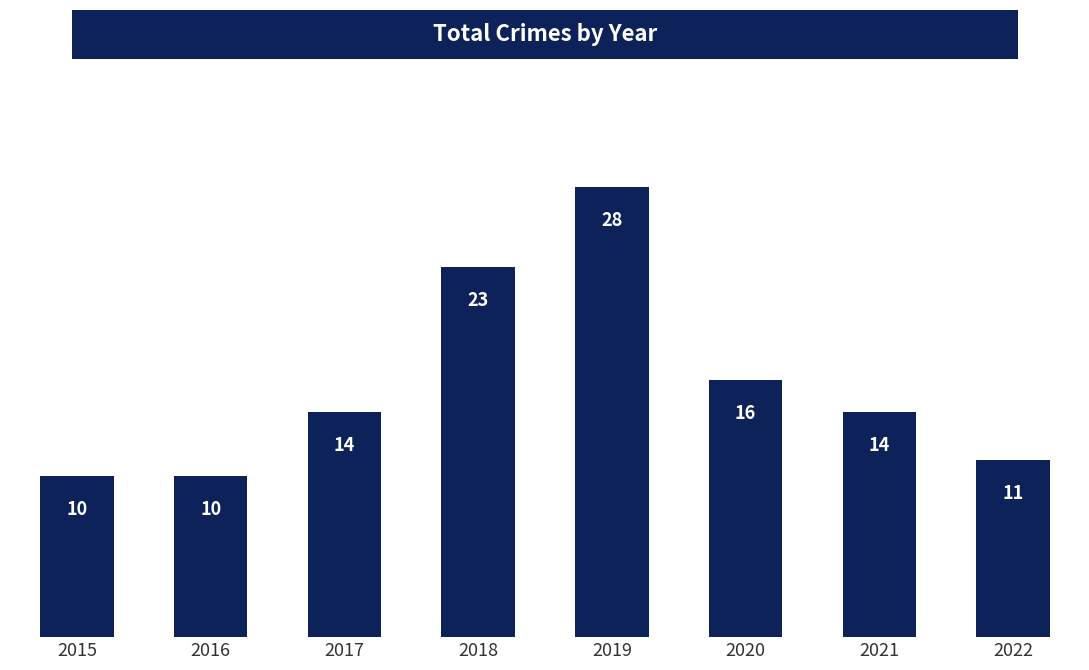

Where is the data nearest to the value 19?

2020